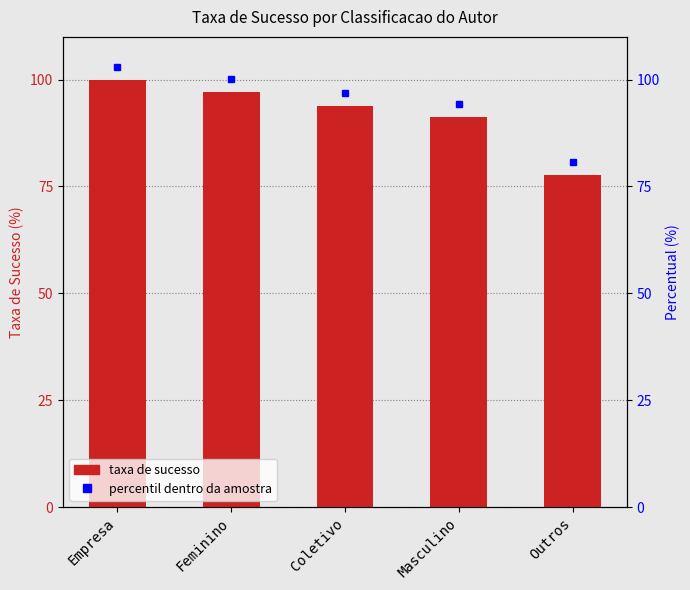

Reading right to left, transcribe all the data shown in this chart.

Outros=77.8	Masculino=91.3	Coletivo=93.9	Feminino=97.2	Empresa=100.0